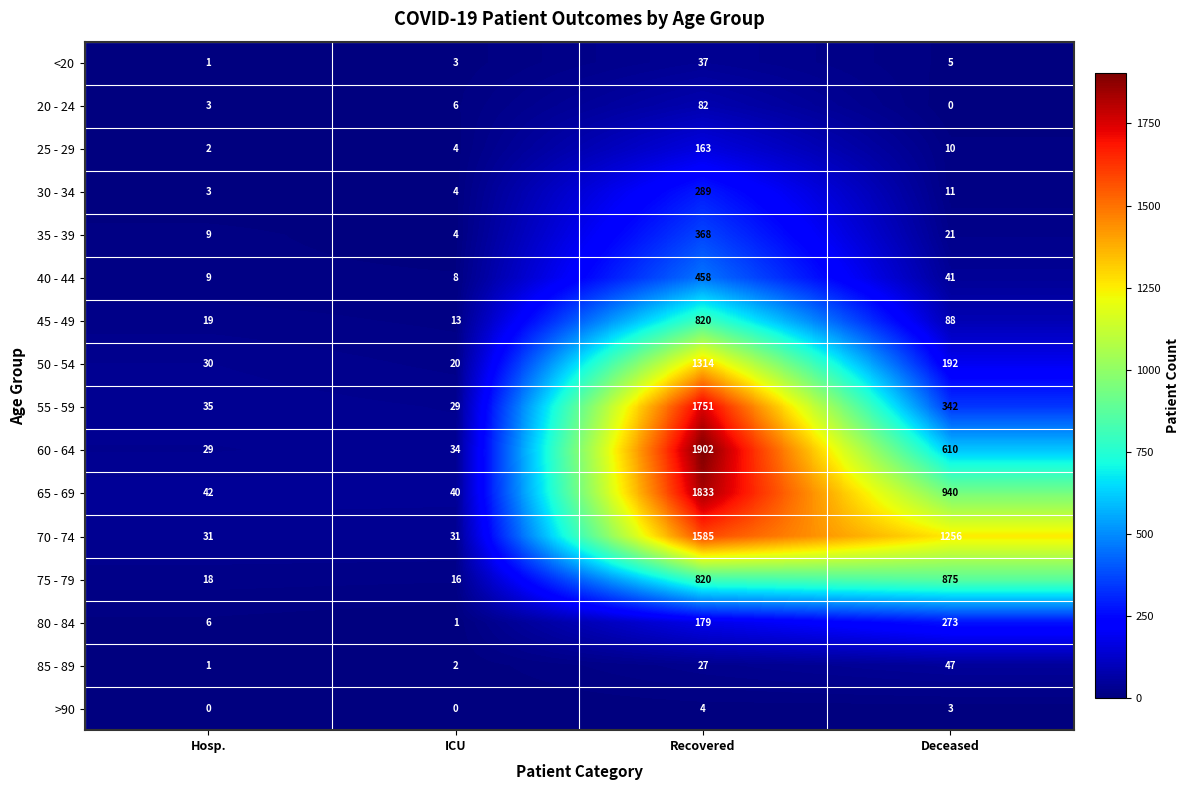

True or false: 75 - 79 has a value of 27 at Hosp..

False